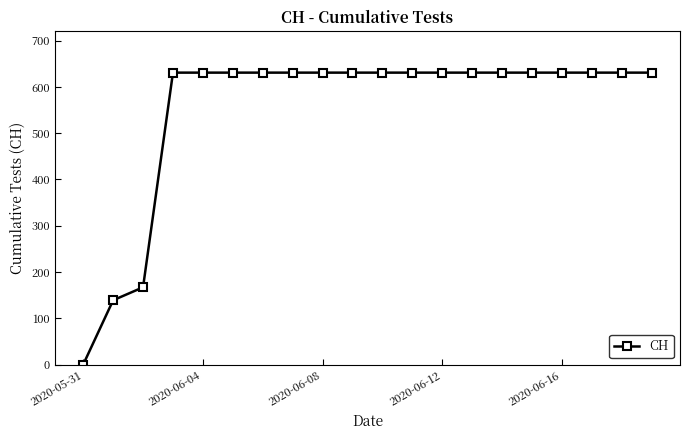

What is the value of the 17th point from the left?

631